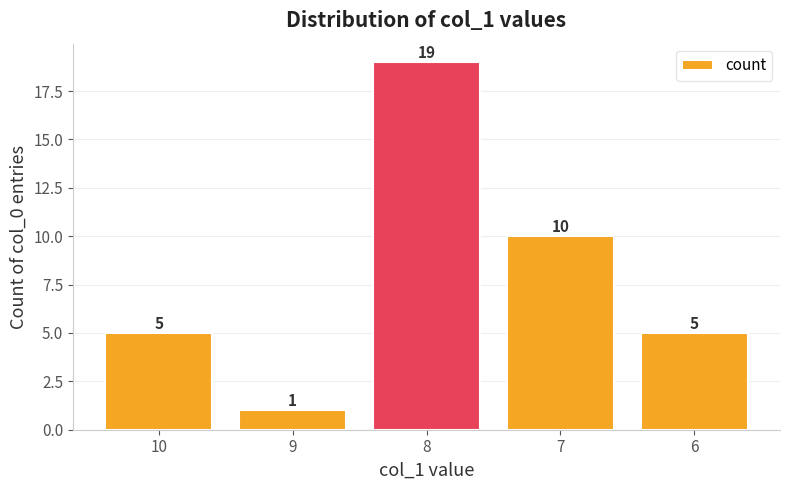

Reading left to right, extract all data points from this chart.

5	1	19	10	5